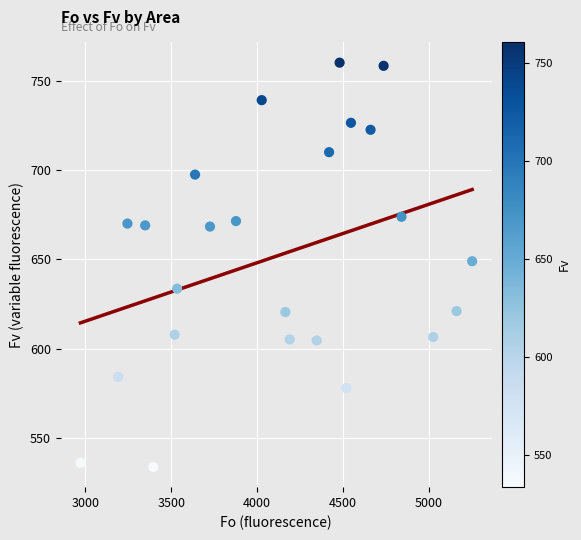

What Y value in the scatter plot is closest to 646?

649.0